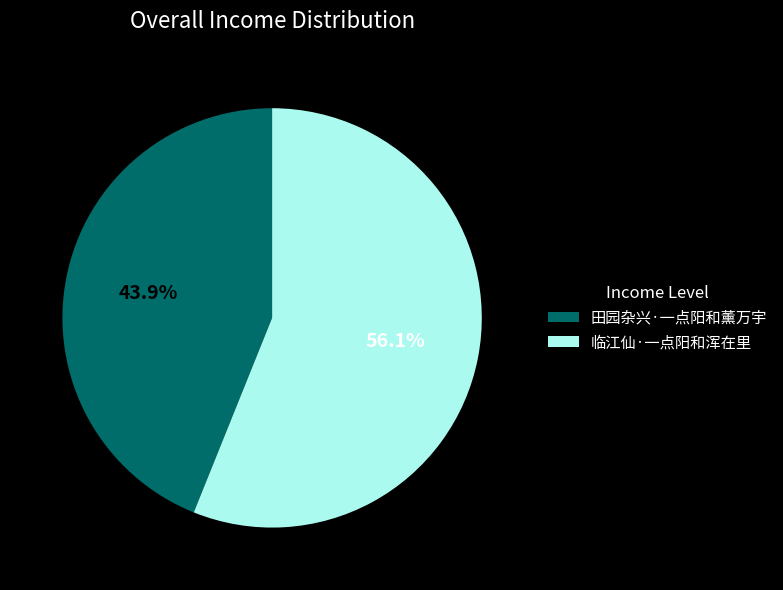

To the nearest percent, what is the combined percentage of 临江仙·一点阳和浑在里 and 田园杂兴·一点阳和薰万宇?

100%